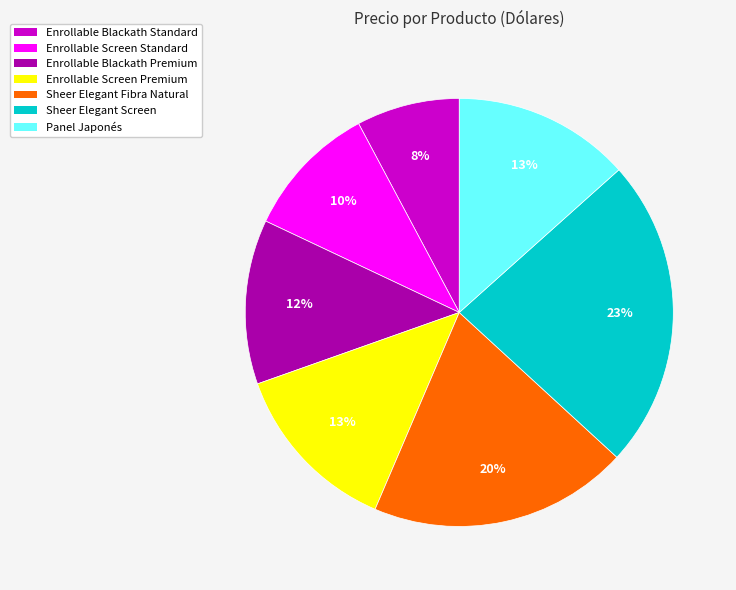

What percentage is the Enrollable Blackath Standard slice, to the nearest percent?

8%